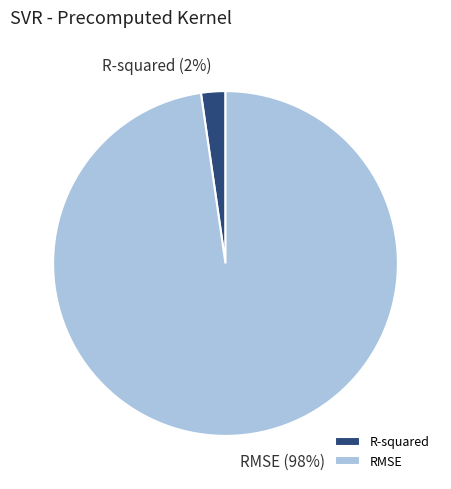

Do RMSE and R-squared together represent more than half of the pie?

Yes